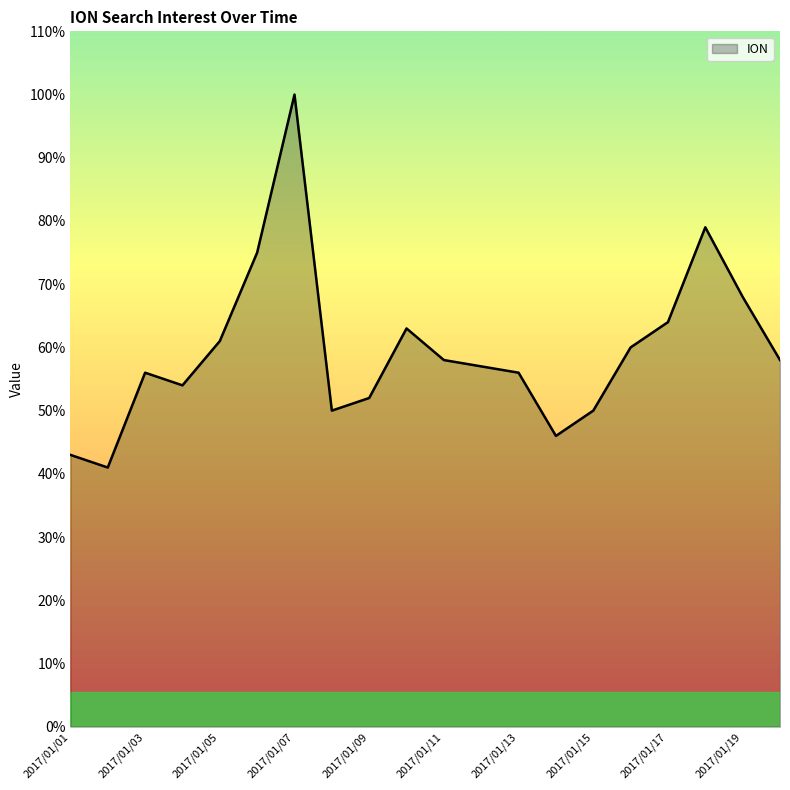

What is the difference between the maximum and minimum values?

59